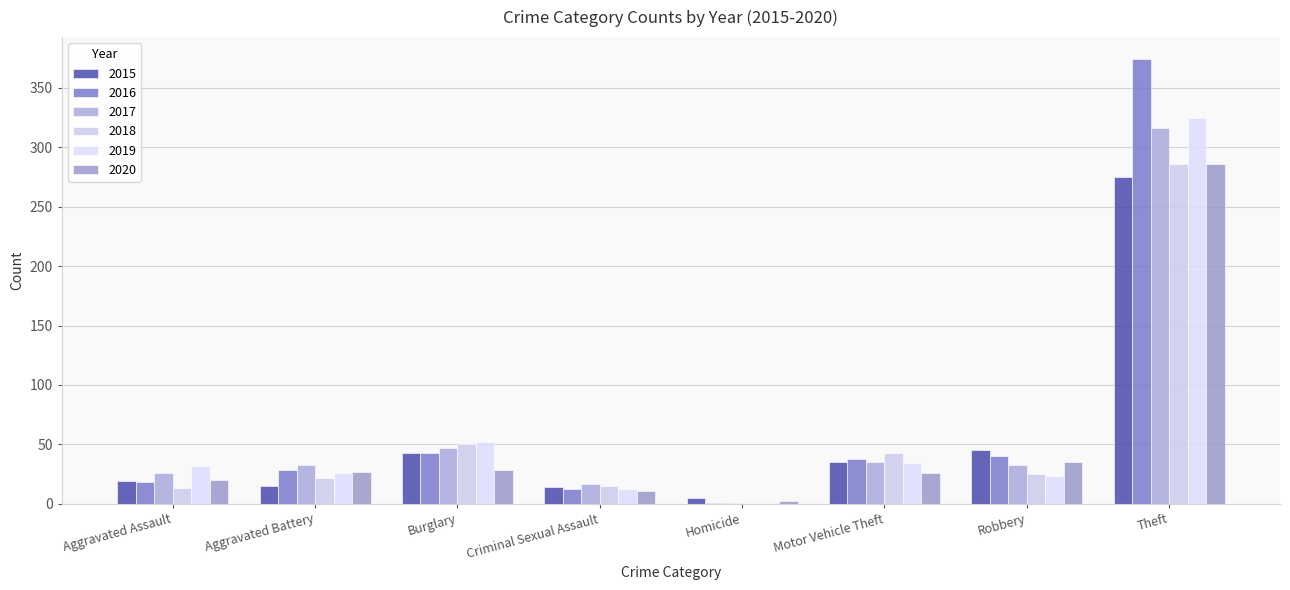

What is the maximum value shown in the chart?

374